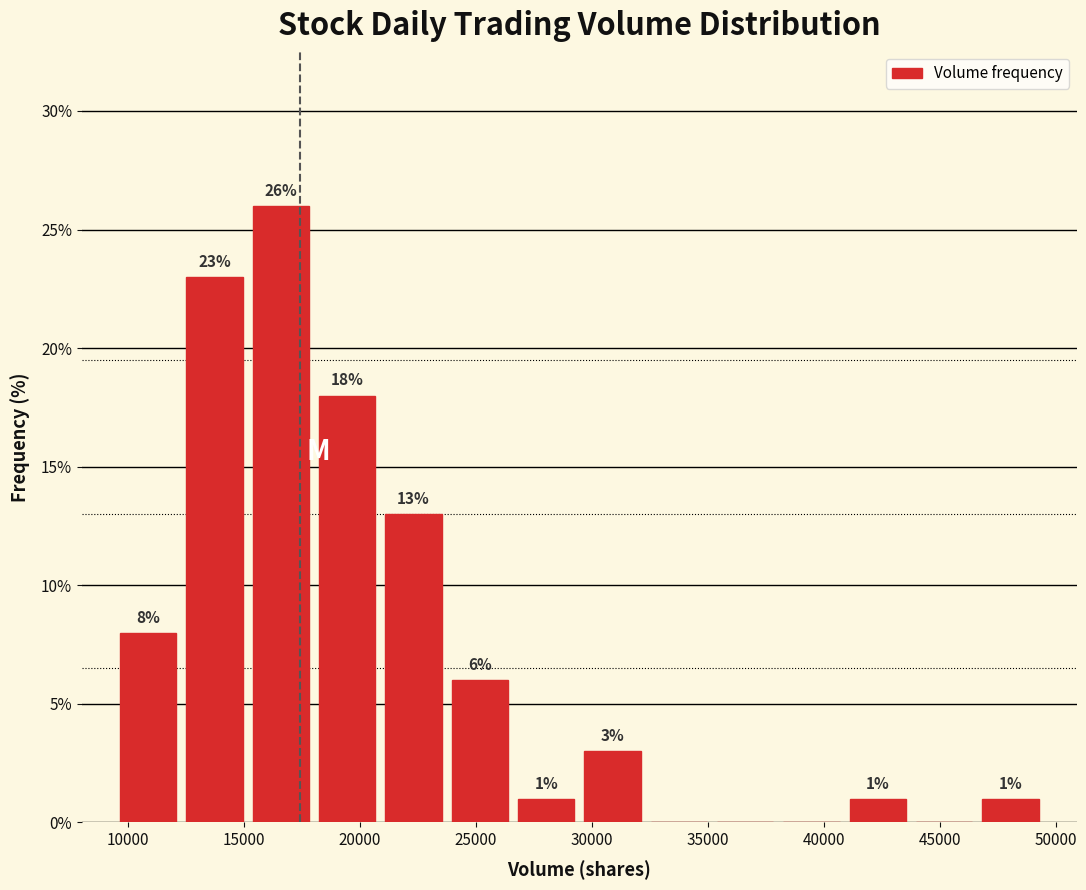

Over which range of the x-axis is the bar tallest?

15000 to 18000